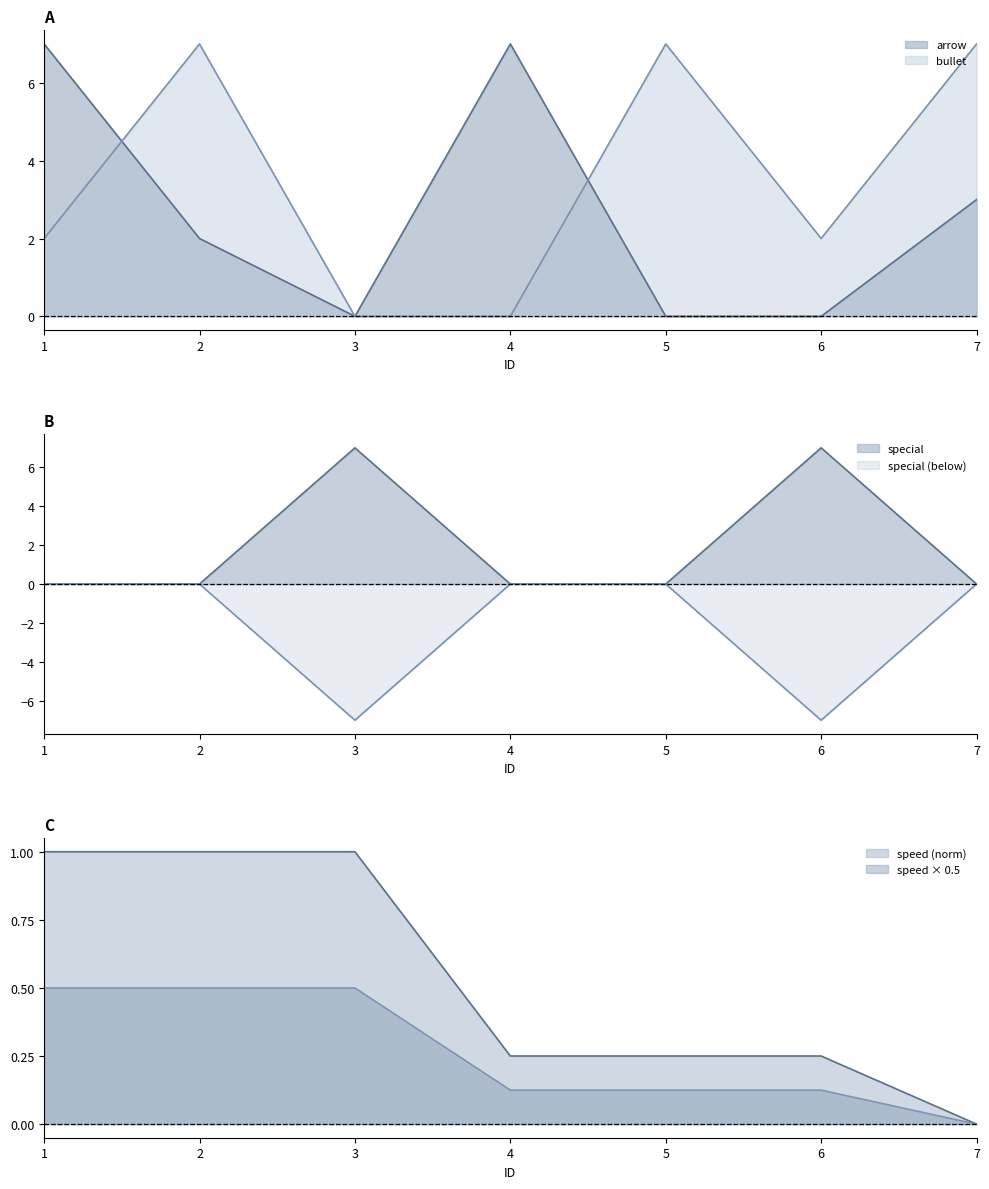

Reading left to right, list all the values displayed in this chart.

arrow: 7.0	2.0	0.0	7.0	0.0	0.0	3.0
bullet: 2.0	7.0	0.0	0.0	7.0	2.0	7.0
special: 0.0	0.0	7.0	0.0	0.0	7.0	0.0
speed: 1.0	1.0	1.0	0.2	0.2	0.2	0.0